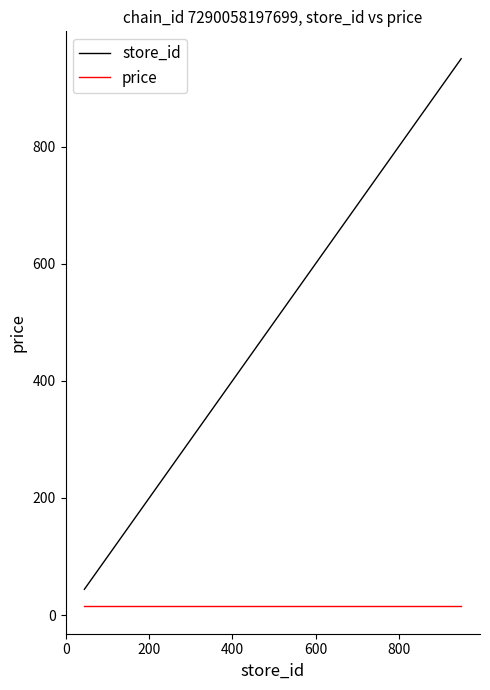

True or false: store_id and price intersect in this chart.

False